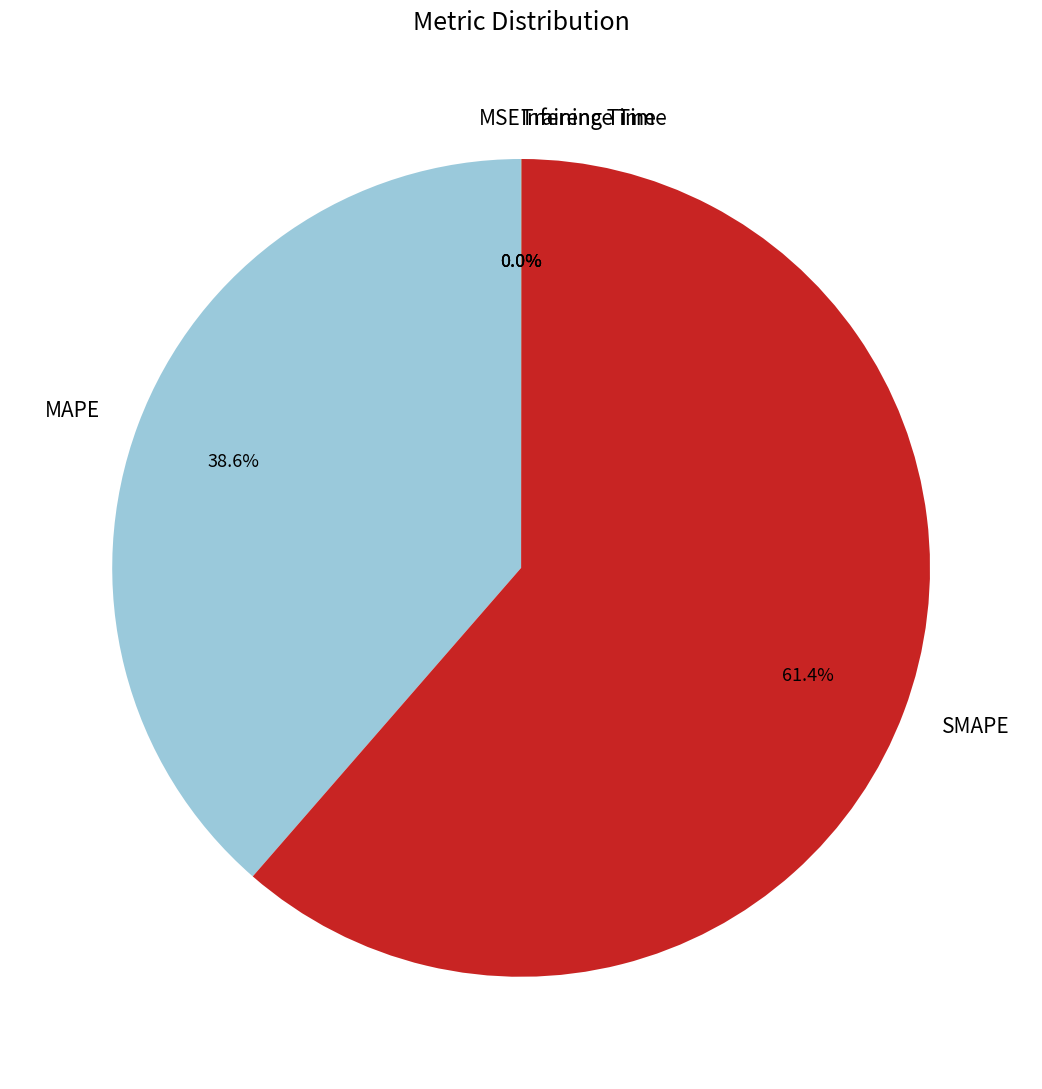

What is the largest slice in the pie chart?

SMAPE